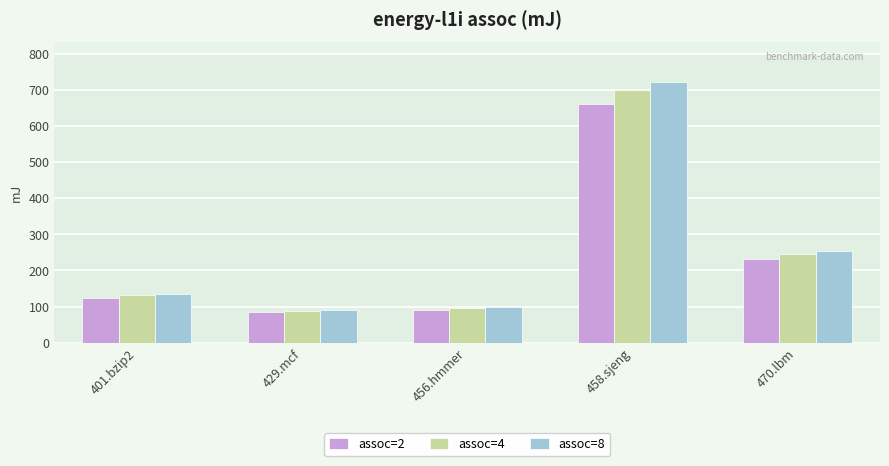

How many groups of bars are there?

5